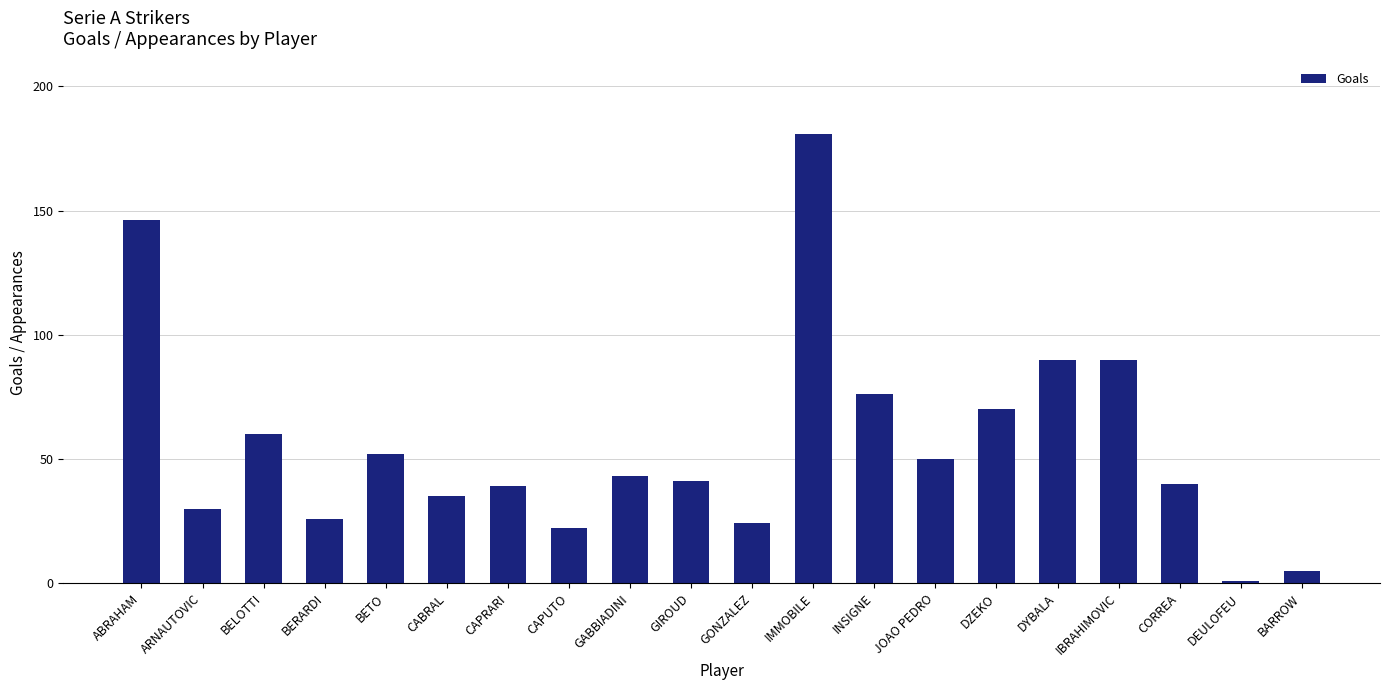

Reading right to left, list all the values displayed in this chart.

BARROW=5	DEULOFEU=1	CORREA=40	IBRAHIMOVIC=90	DYBALA=90	DZEKO=70	JOAO PEDRO=50	INSIGNE=76	IMMOBILE=181	GONZALEZ=24	GIROUD=41	GABBIADINI=43	CAPUTO=22	CAPRARI=39	CABRAL=35	BETO=52	BERARDI=26	BELOTTI=60	ARNAUTOVIC=30	ABRAHAM=146